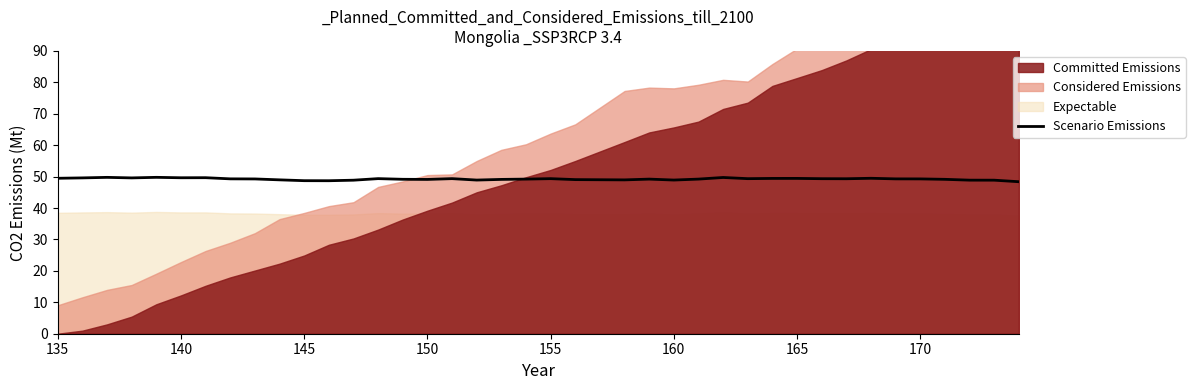

The Scenario Emissions series shows 49.5 at 135. True or false?

True